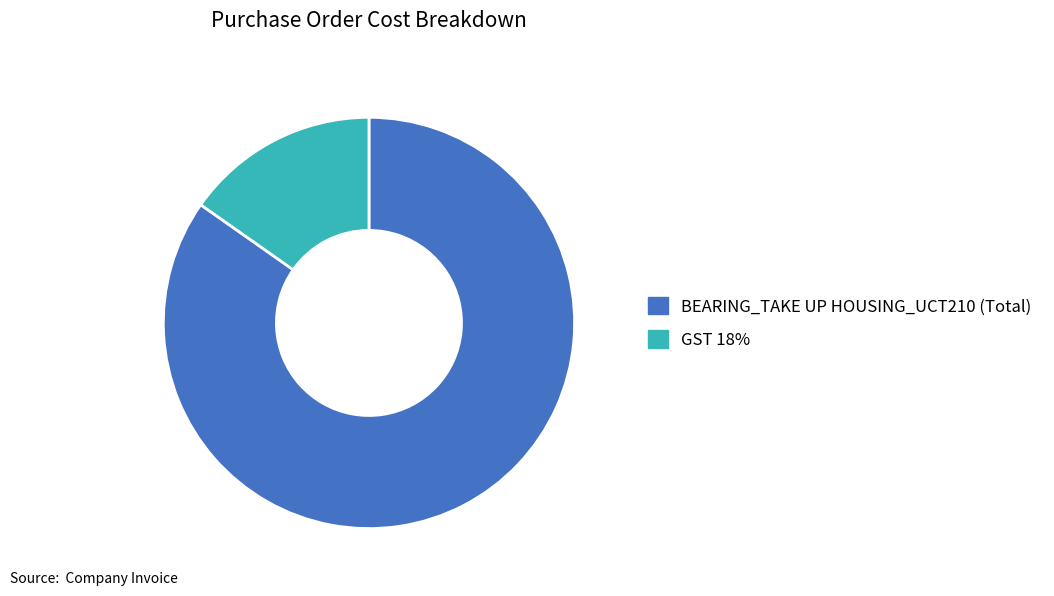

Which category has the smallest portion of the pie?

GST 18%